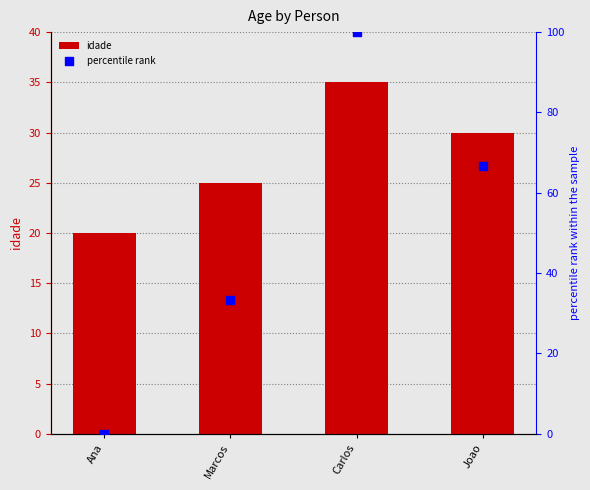

What are all the series names shown in the legend?

idade, percentile rank